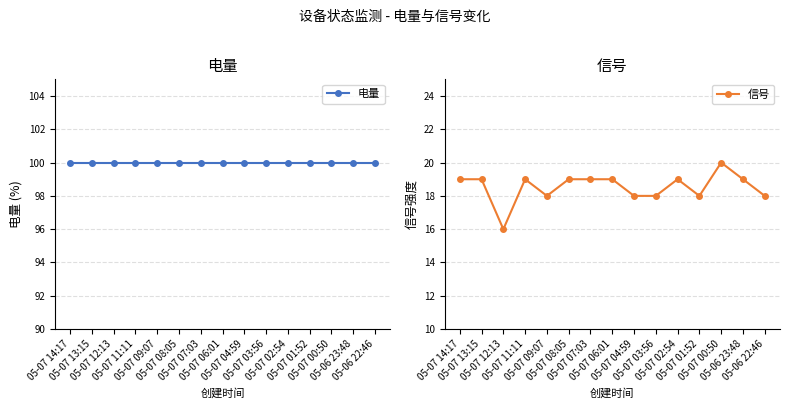

What is the difference between the maximum and minimum values in the 信号 series?

4